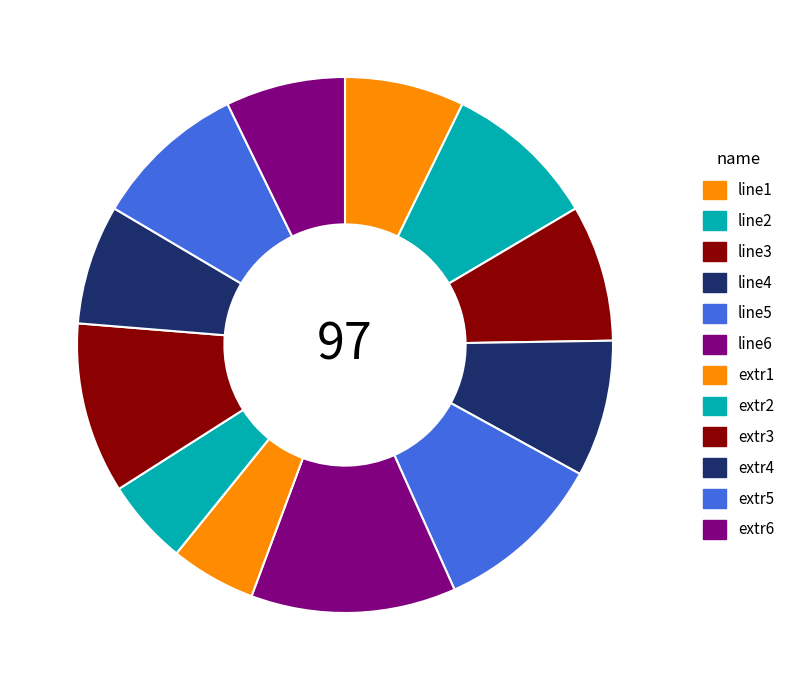

How many slices are in this pie chart?

12